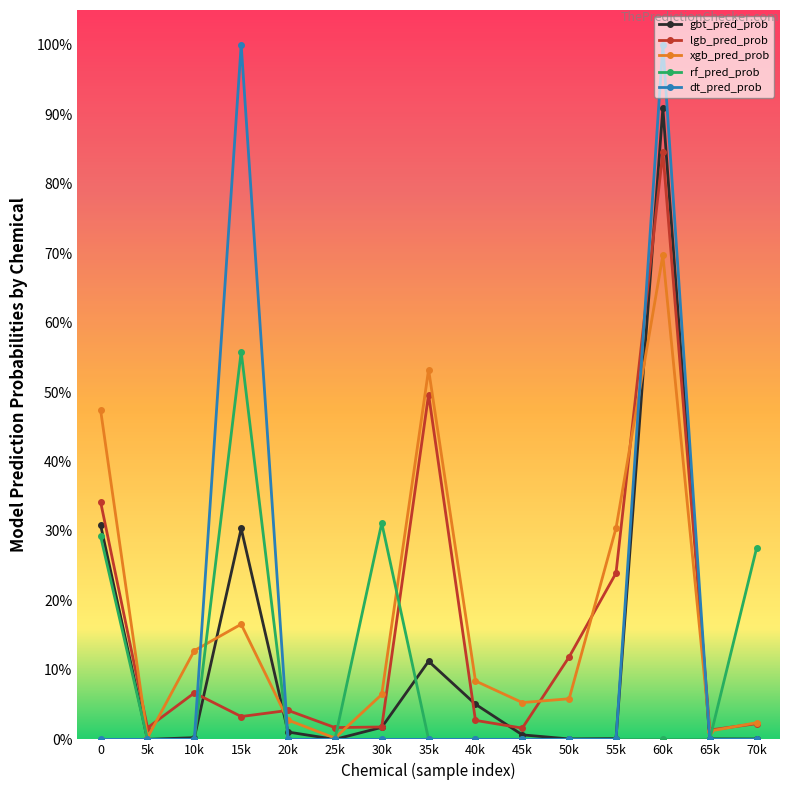

Which category has the lowest value in the lgb_pred_prob series?

65k